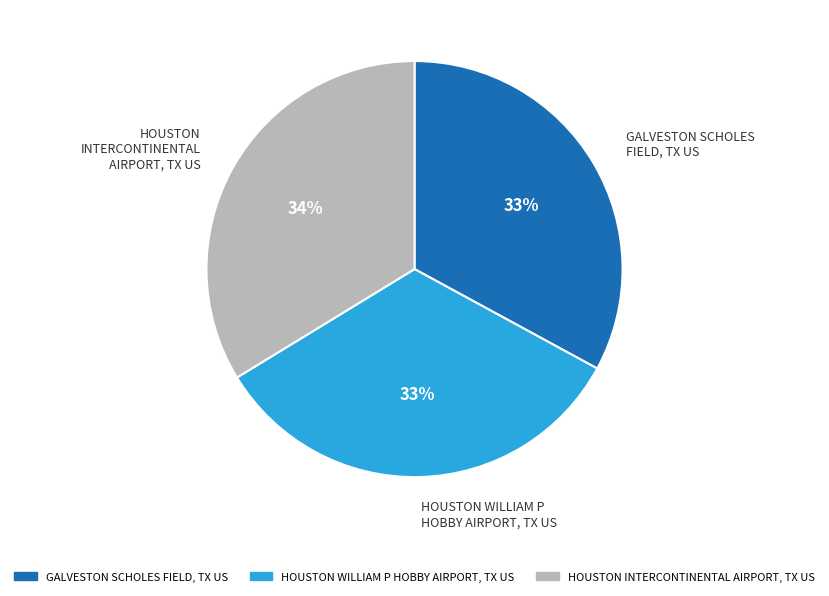

To the nearest percent, what portion does HOUSTON INTERCONTINENTAL AIRPORT, TX US represent?

34%